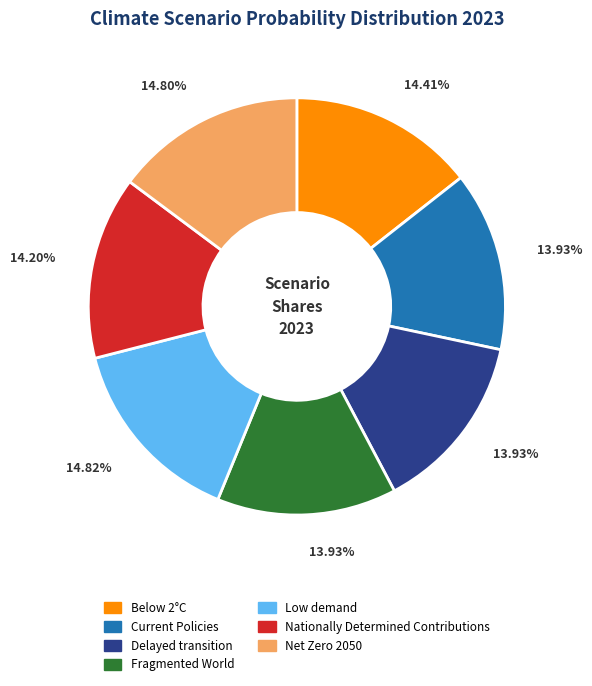

What is the total percentage of Current Policies and Delayed transition?

27.9%